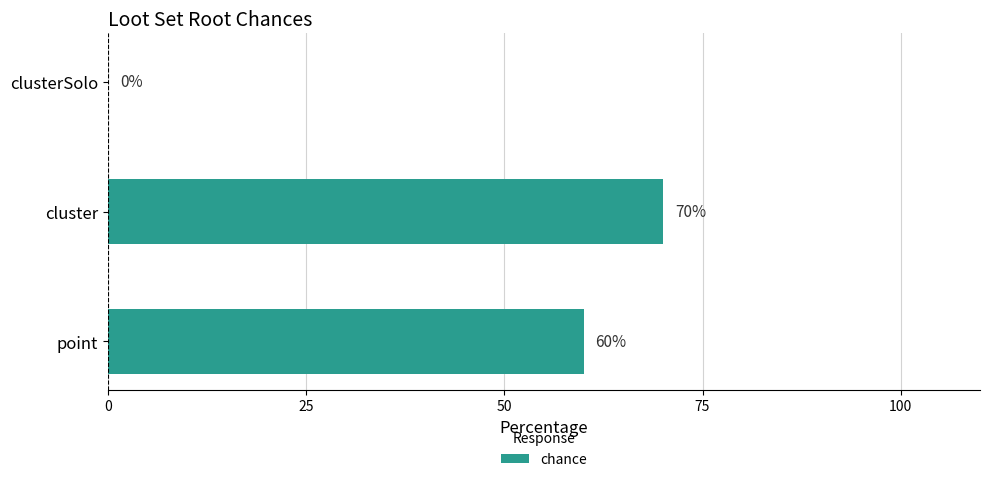

What is the sum of all values?

130